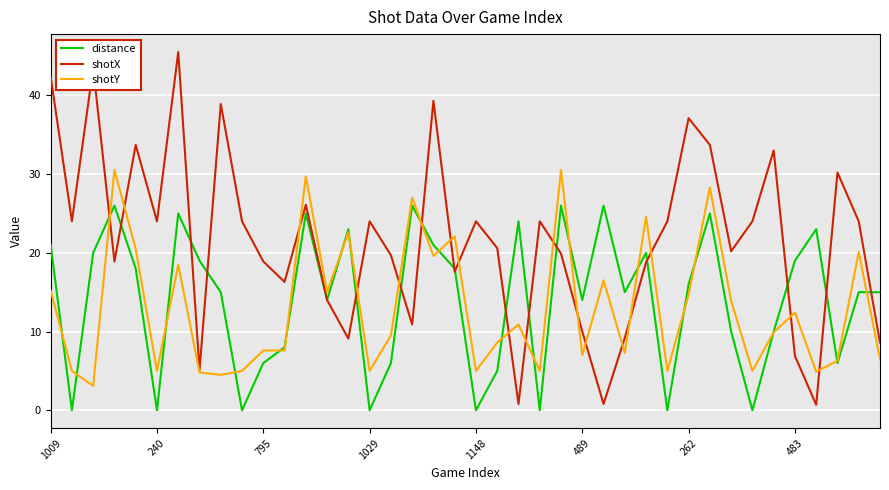

True or false: distance and shotY cross at least once.

True